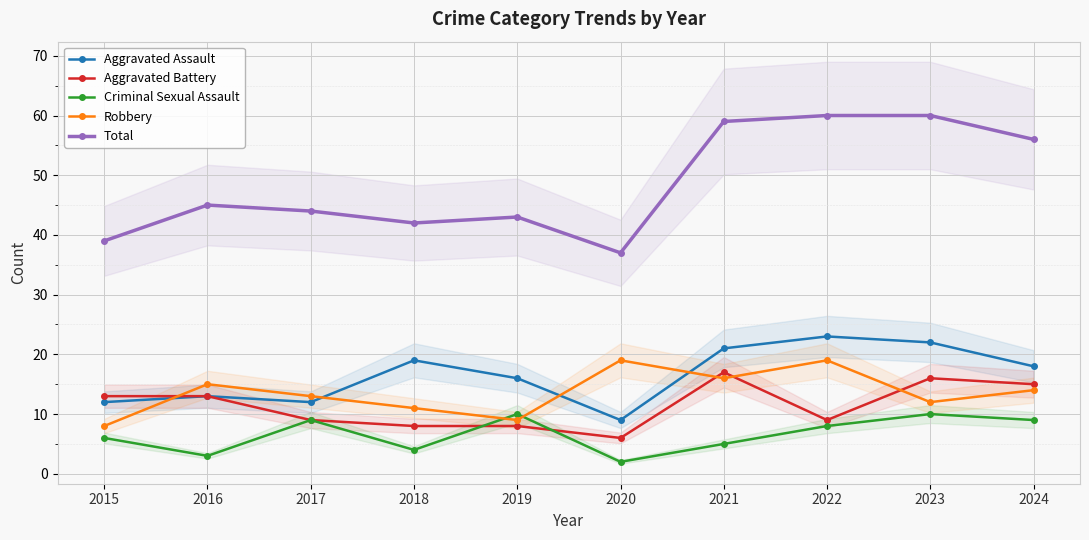

At which label does Total reach its minimum?

2020